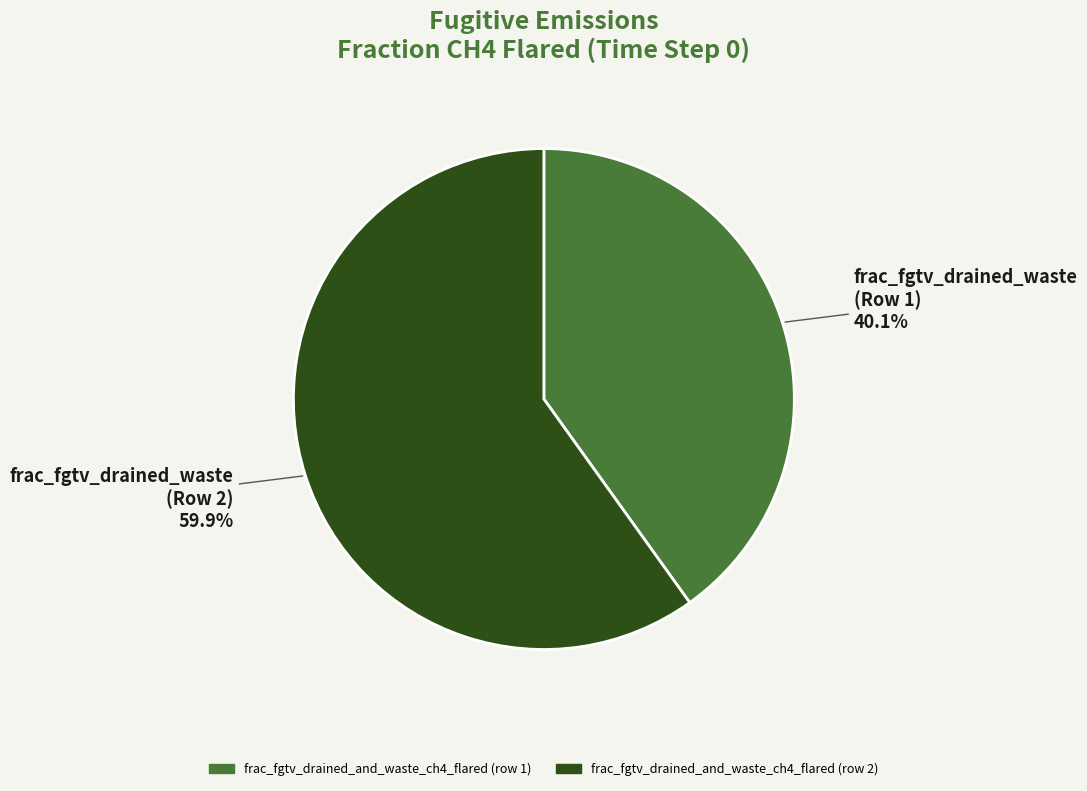

Is frac_fgtv_drained_and_waste_ch4_flared (row 2) the majority of the pie?

Yes